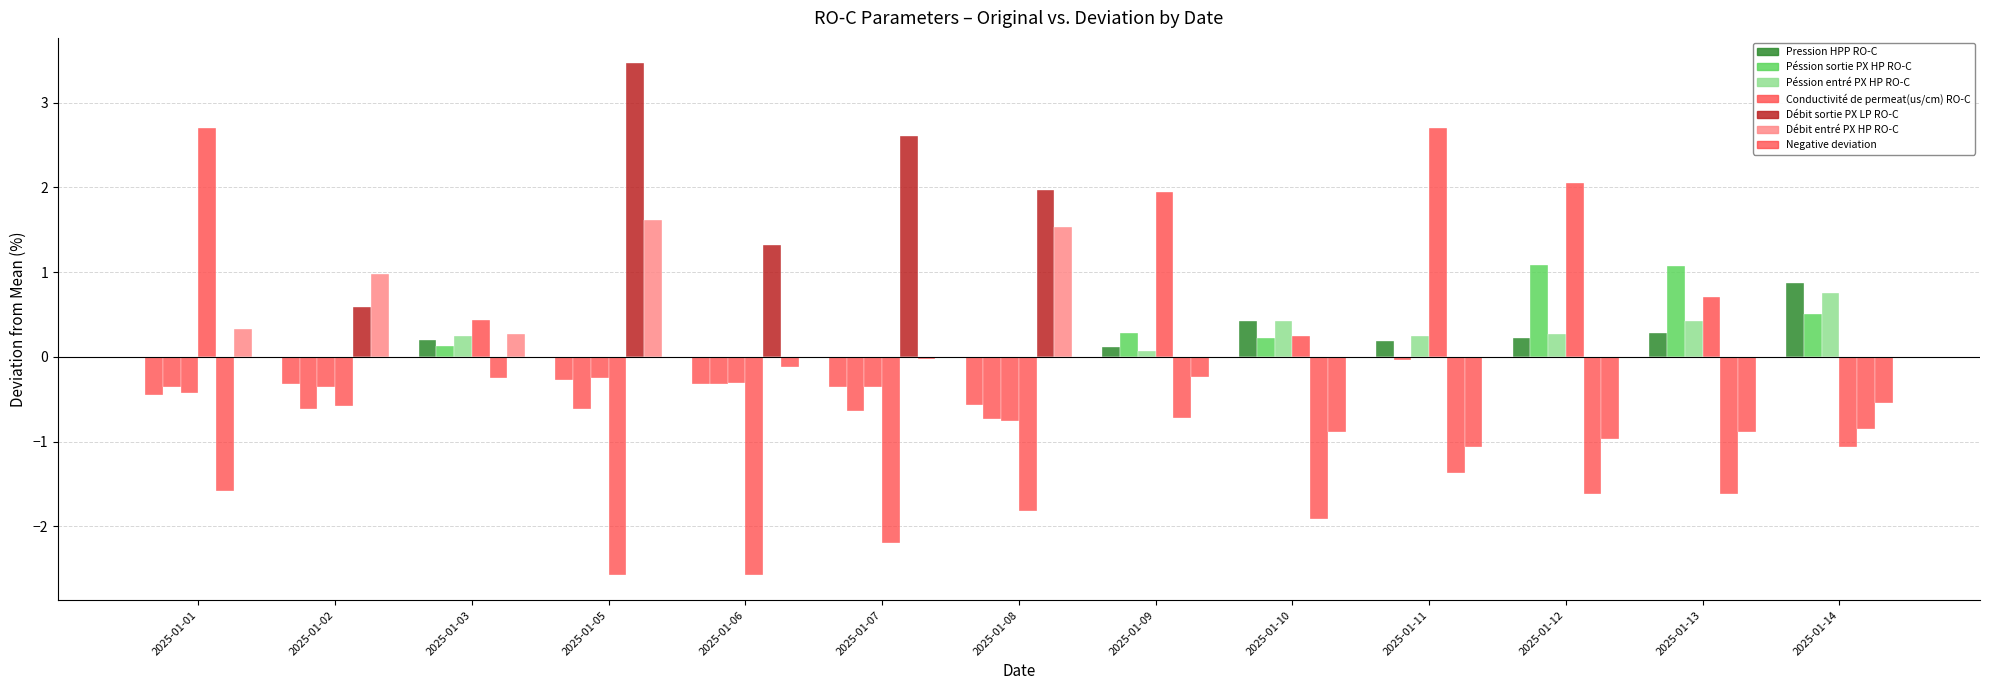

How many values in the Conductivité de permeat(us/cm) RO-C series exceed 0?

7